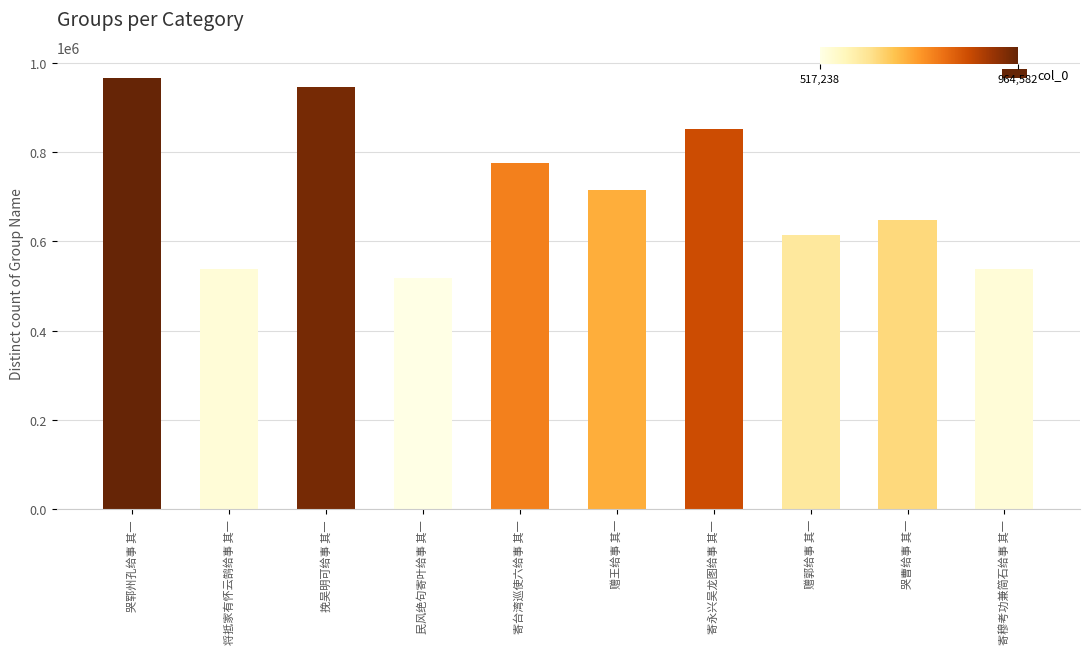

The chart shows a value of 851943 at 寄永兴吴龙图给事 其一. True or false?

True